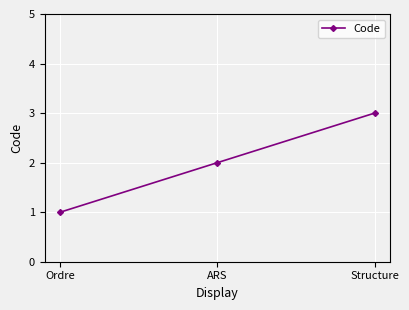

How many data points does each series have?

3